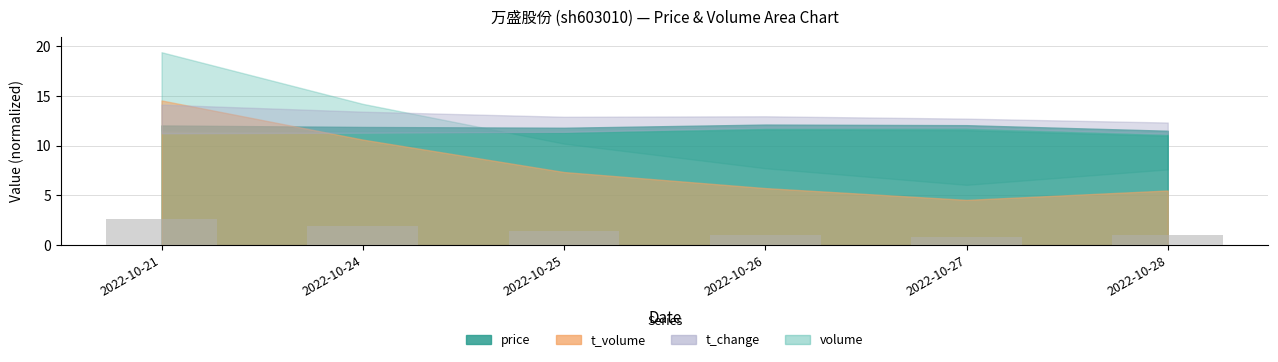

What is the ratio of the value at 2022-10-26 to the value at 2022-10-28?

1.0